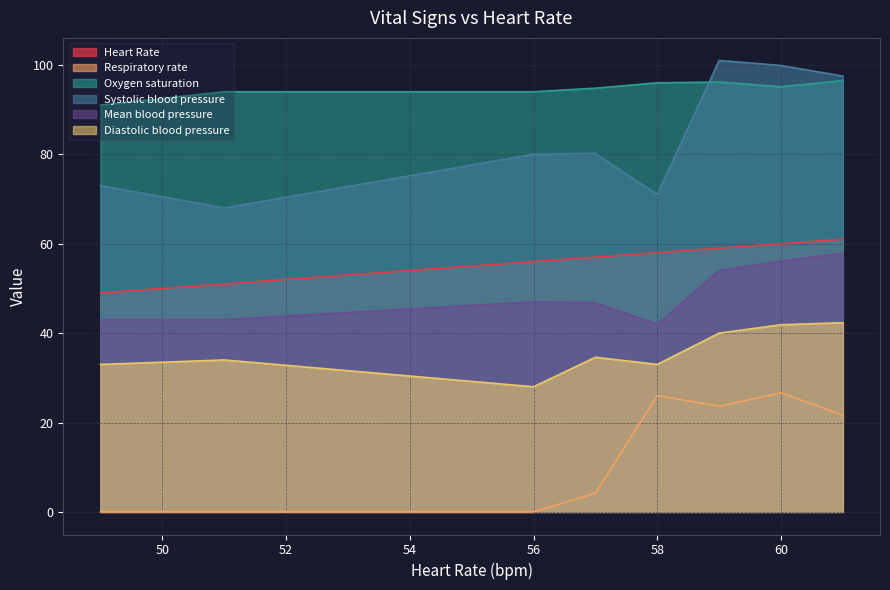

What is the difference between the highest and lowest values at 56?

94.0